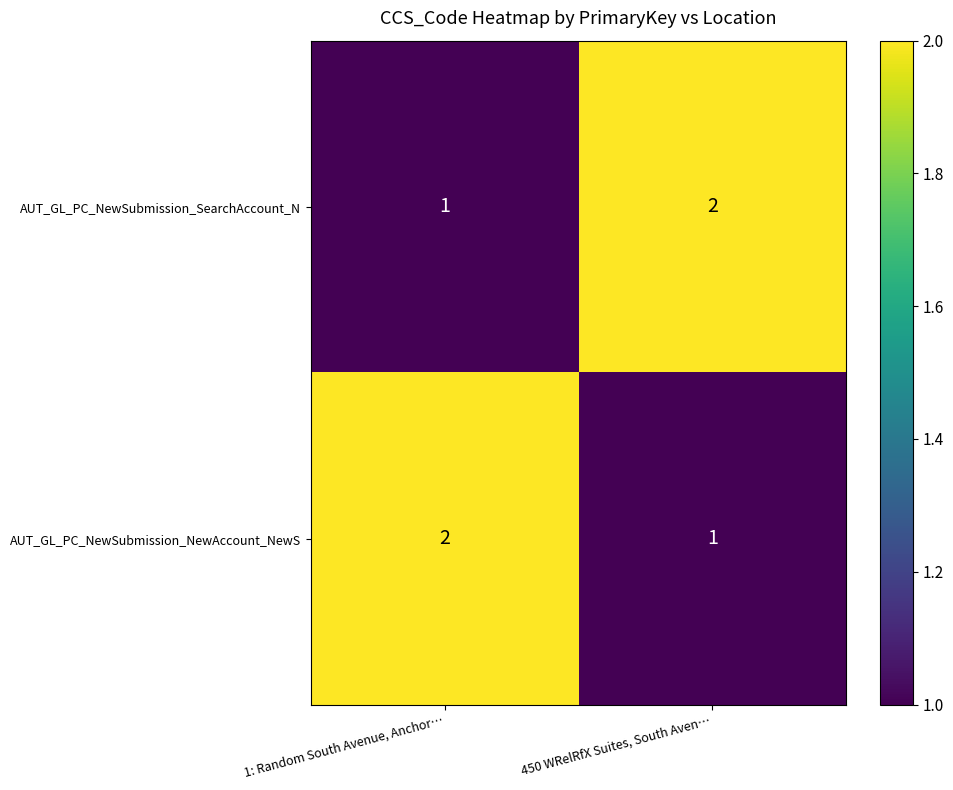

At which label is AUT_GL_PC_NewSubmission_SearchAccount_N closest to 1?

1: Random South Avenue, Anchor…